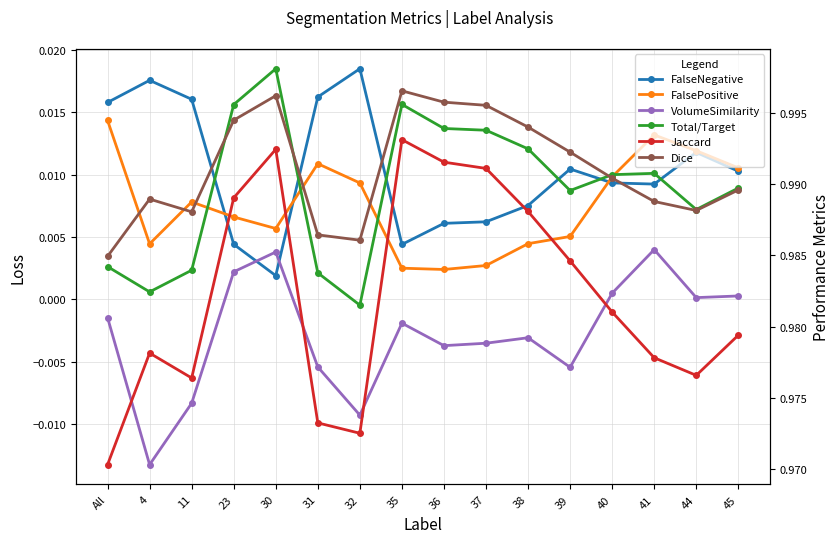

Reading right to left, list all the values displayed in this chart.

FalseNegative: 0.0	0.0	0.0	0.0	0.0	0.0	0.0	0.0	0.0	0.0	0.0	0.0	0.0	0.0	0.0	0.0
FalsePositive: 0.0	0.0	0.0	0.0	0.0	0.0	0.0	0.0	0.0	0.0	0.0	0.0	0.0	0.0	0.0	0.0
VolumeSimilarity: 0.0	0.0	0.0	0.0	-0.0	-0.0	-0.0	-0.0	-0.0	-0.0	-0.0	0.0	0.0	-0.0	-0.0	-0.0
Total/Target: 1.0	1.0	1.0	1.0	1.0	1.0	1.0	1.0	1.0	1.0	1.0	1.0	1.0	1.0	1.0	1.0
Jaccard: 1.0	1.0	1.0	1.0	1.0	1.0	1.0	1.0	1.0	1.0	1.0	1.0	1.0	1.0	1.0	1.0
Dice: 1.0	1.0	1.0	1.0	1.0	1.0	1.0	1.0	1.0	1.0	1.0	1.0	1.0	1.0	1.0	1.0